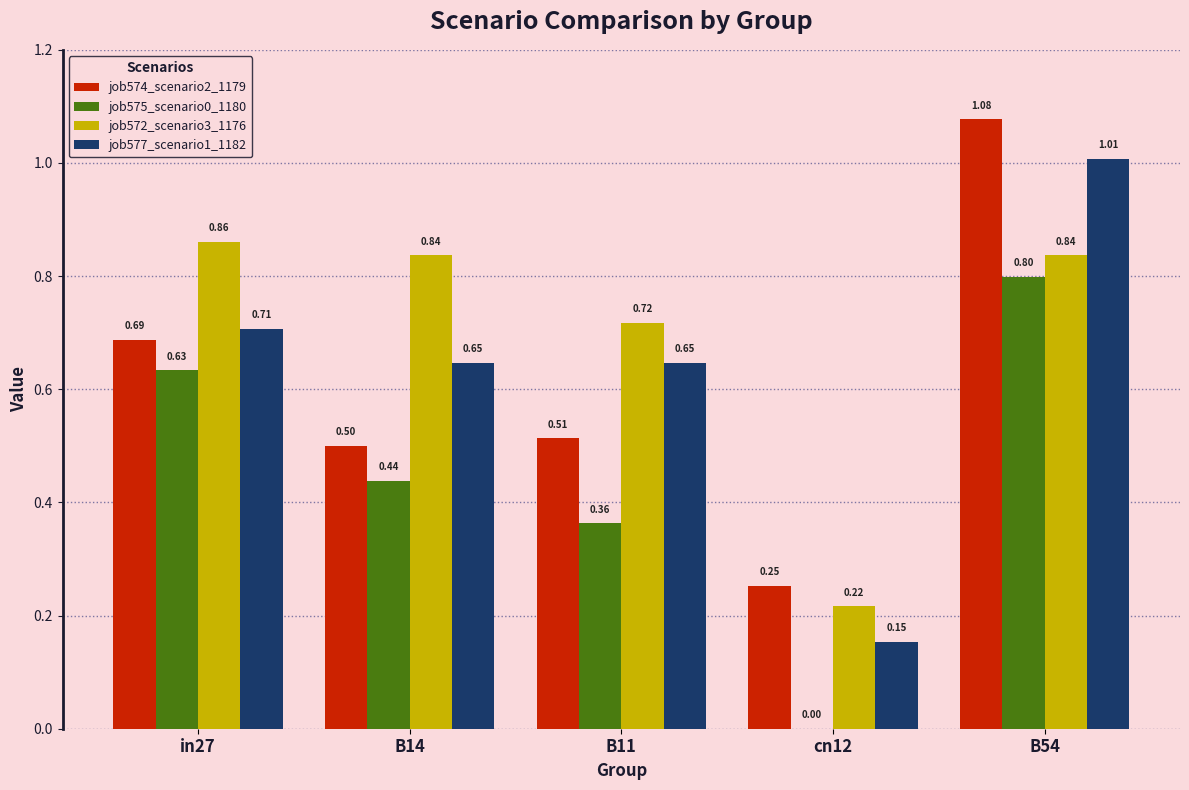

How many groups of bars are there?

5